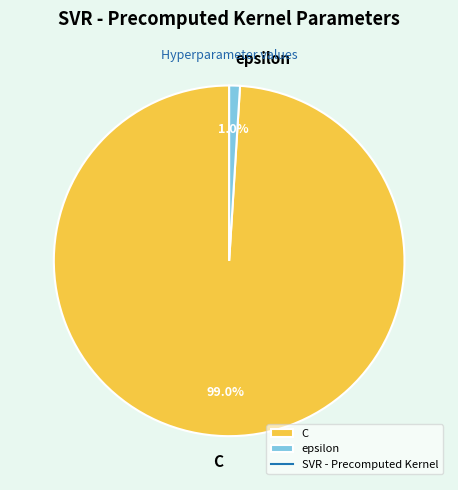

How many segments does this pie chart have?

2